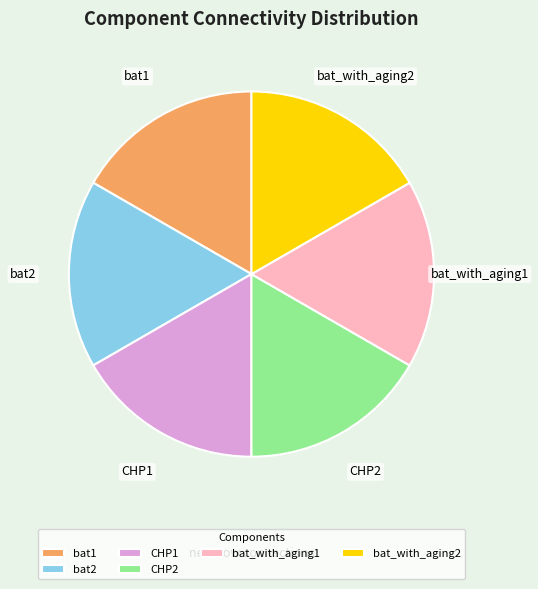

Approximately how many times larger is the value at CHP2 compared to bat_with_aging1?

1.0